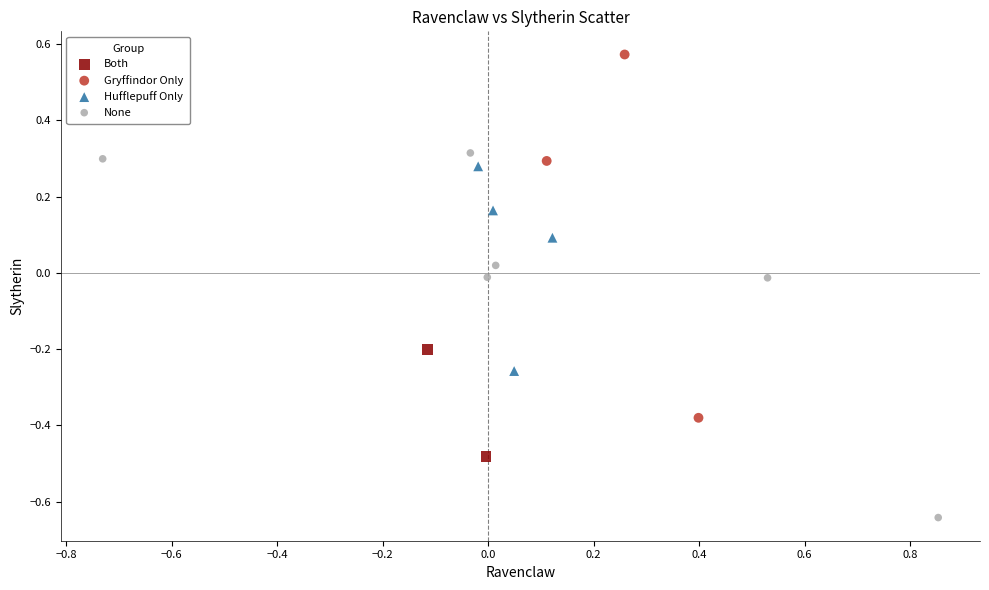

Which series contains the highest Y value?

Gryffindor Only